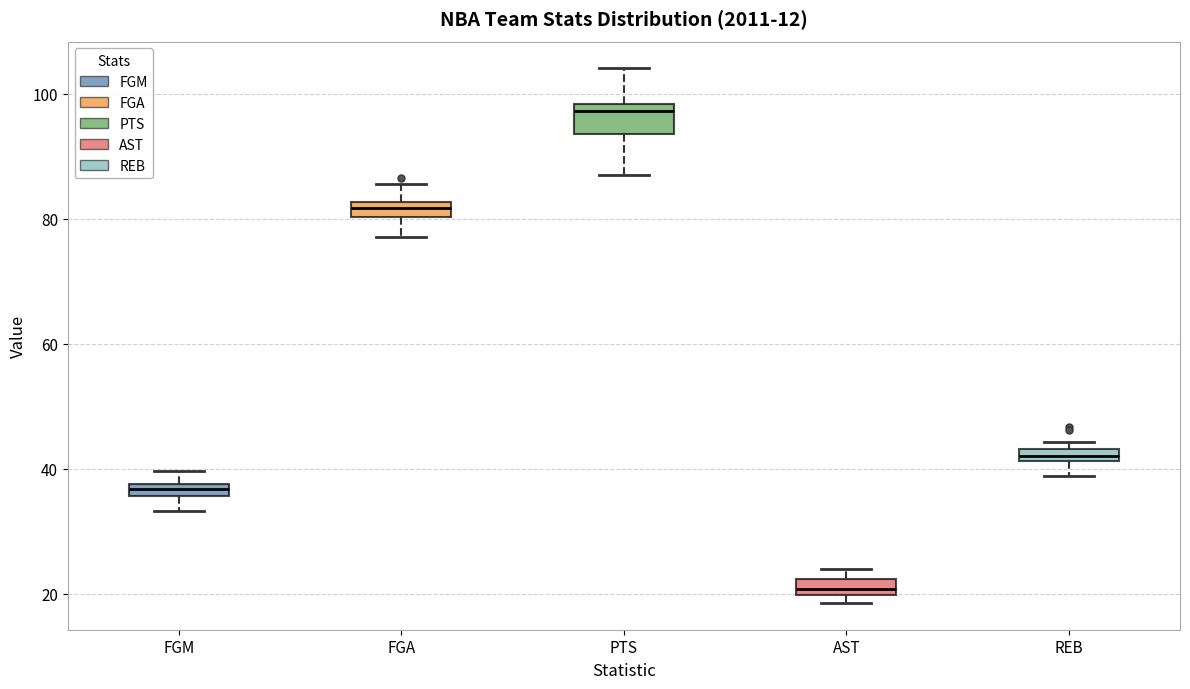

Where does the upper whisker of the box for FGA end on the y-axis? The values are not printed on the chart, so give them approximately, as read against the axis.

86